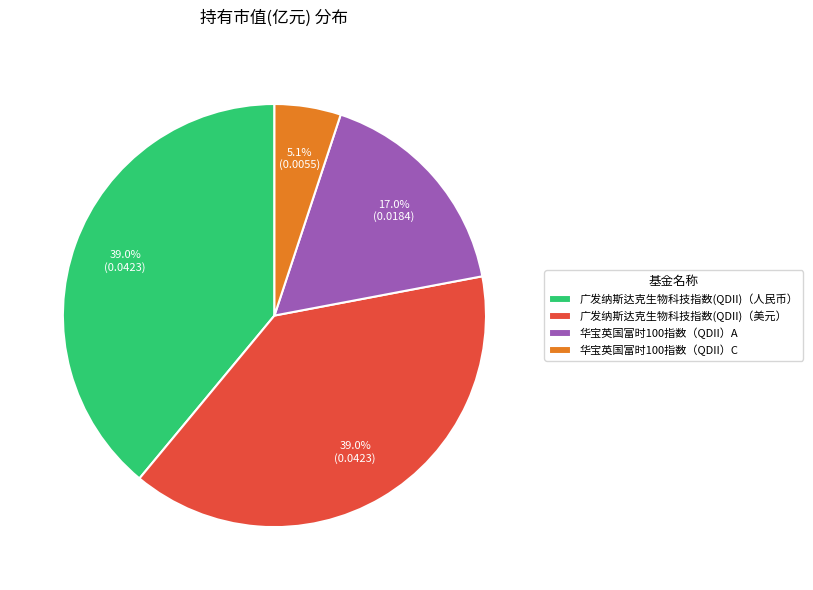

Between 广发纳斯达克生物科技指数(QDII)（人民币） and 华宝英国富时100指数（QDII）C, which is larger?

广发纳斯达克生物科技指数(QDII)（人民币）